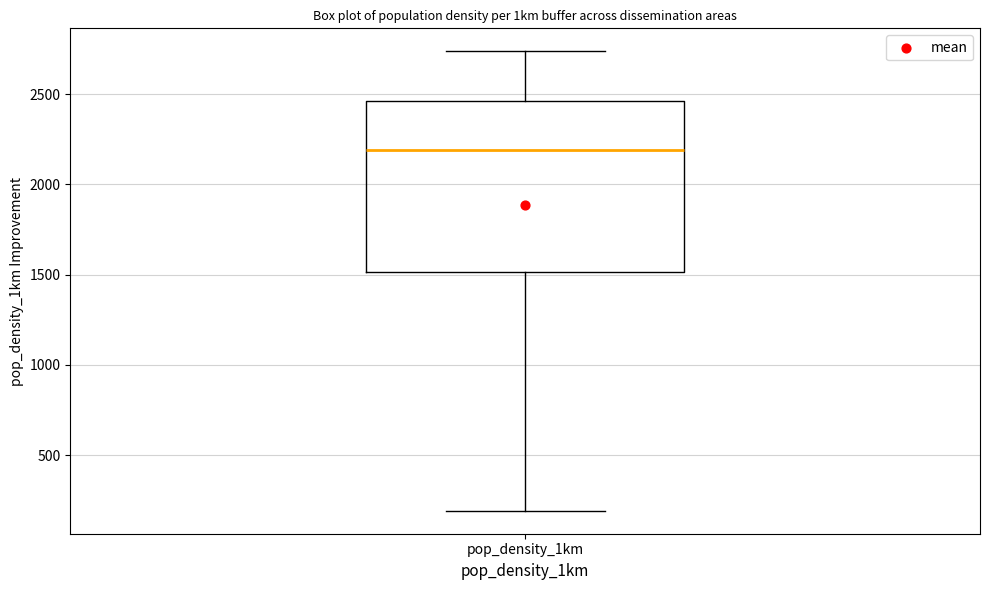

Read this box plot against the y-axis: the position of the median line, the range covered by the box, and the ends of both whiskers. The values are not printed on the chart, so give them approximately, as read against the axis.

median 2200, box 1500 to 2450, whiskers 200 to 2750